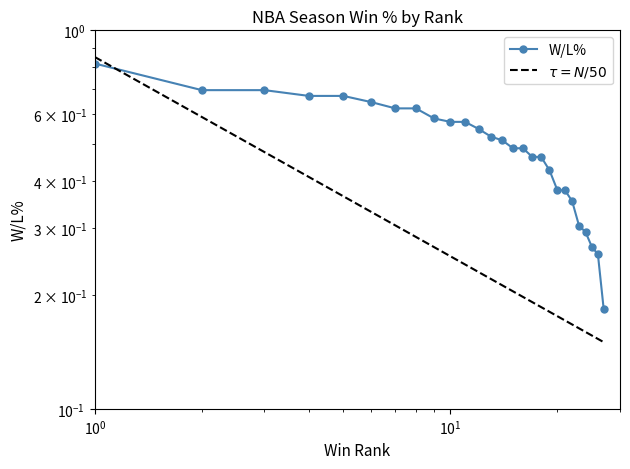

How many values are between 0 and 1?

27